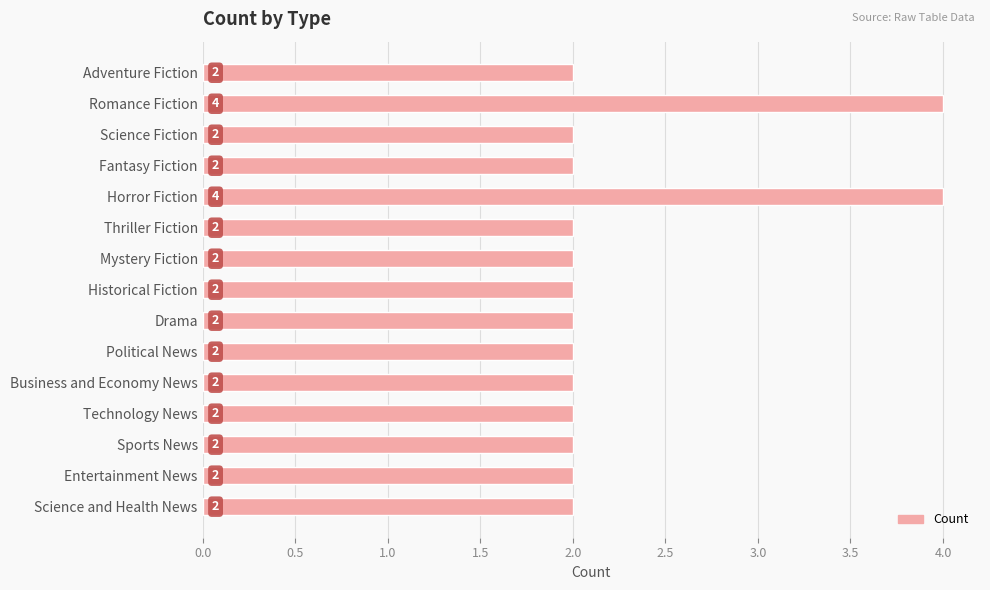

What is the label of the 9th bar from the top?

Drama